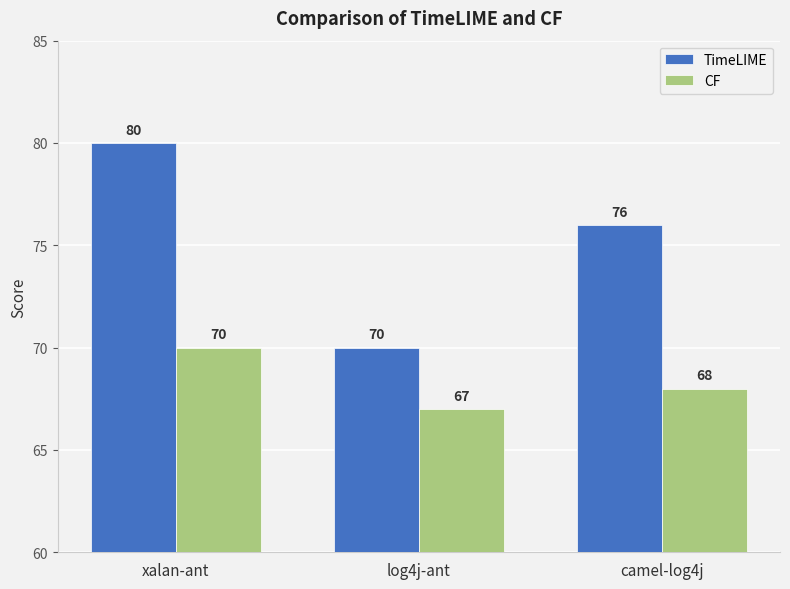

What is the difference between the maximum and minimum values in the TimeLIME series?

10